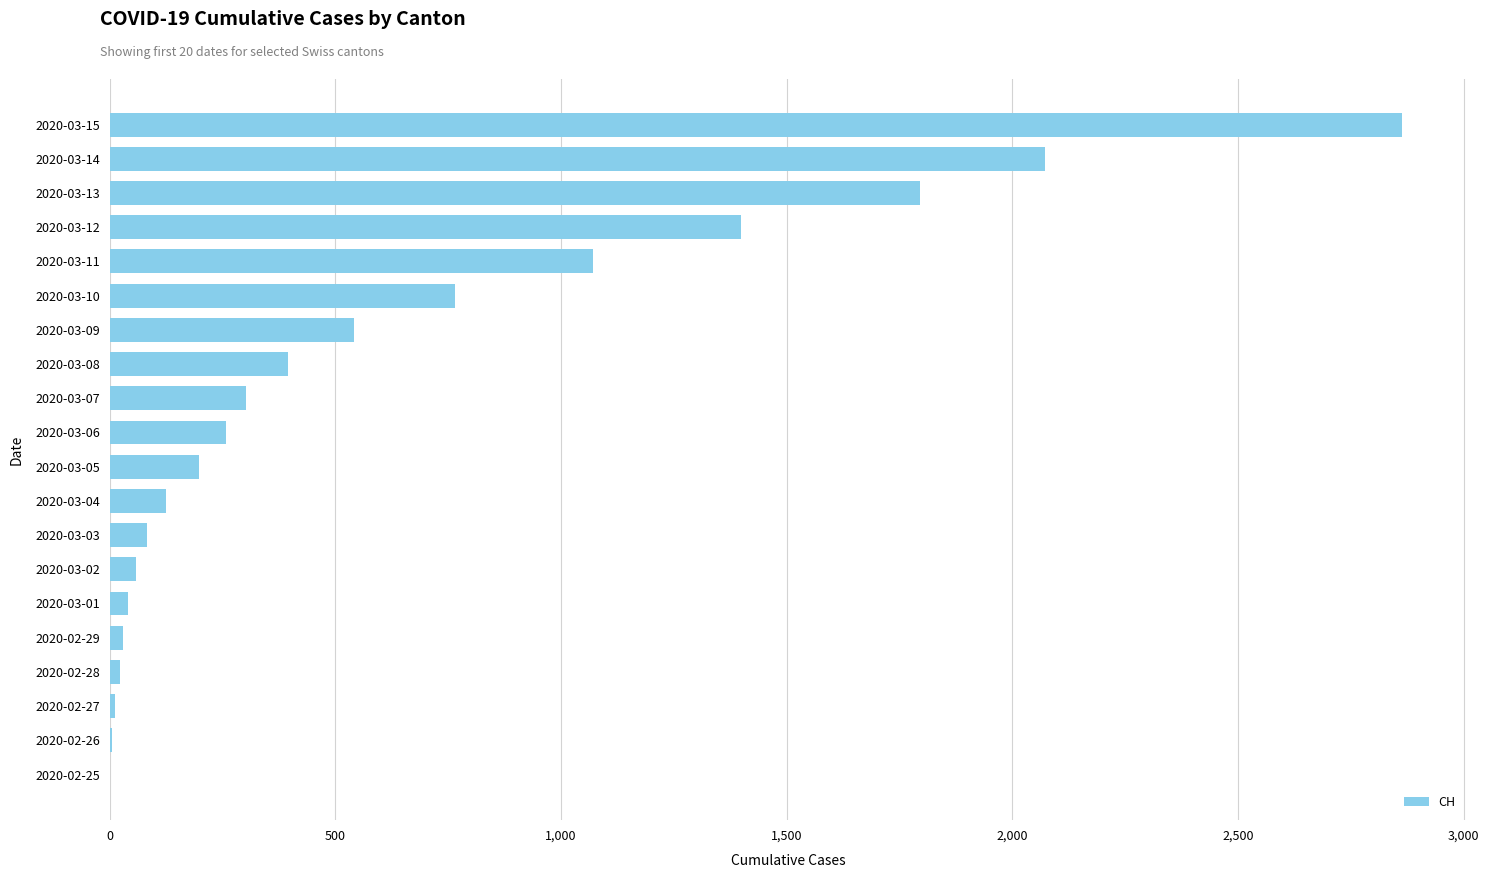

How many categories are shown in the chart?

20